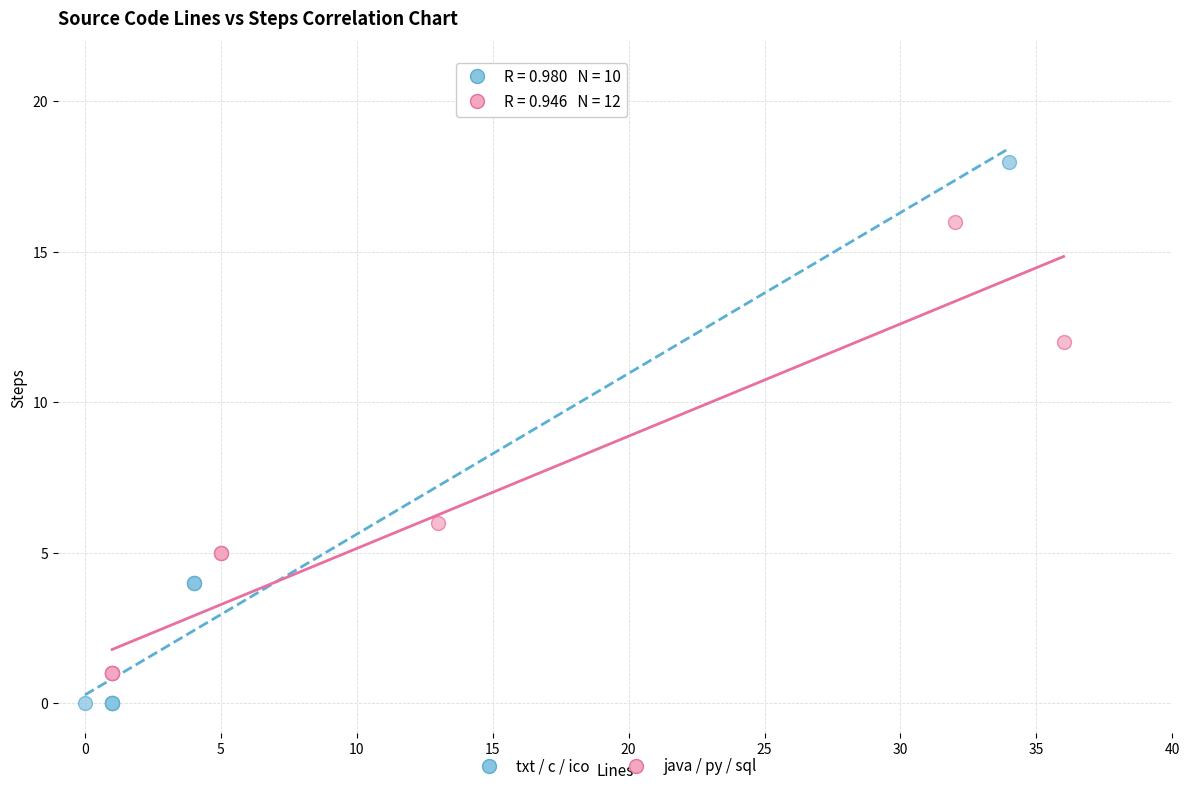

Which series has the largest Y range (max minus min)?

txt / c / ico